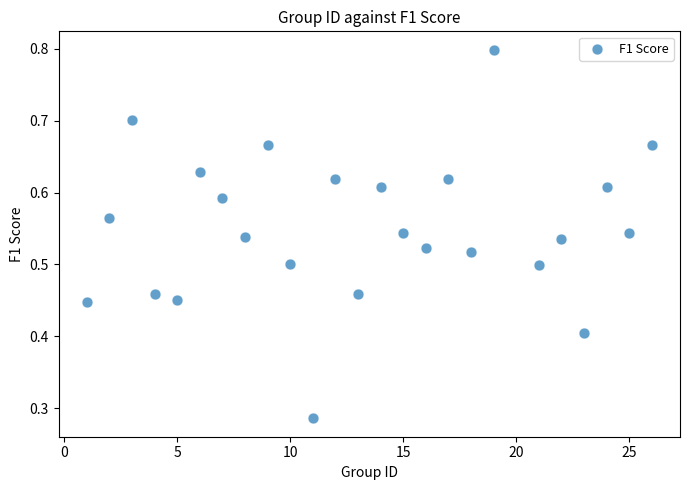

What is the range of X values (max minus min)?

25.0